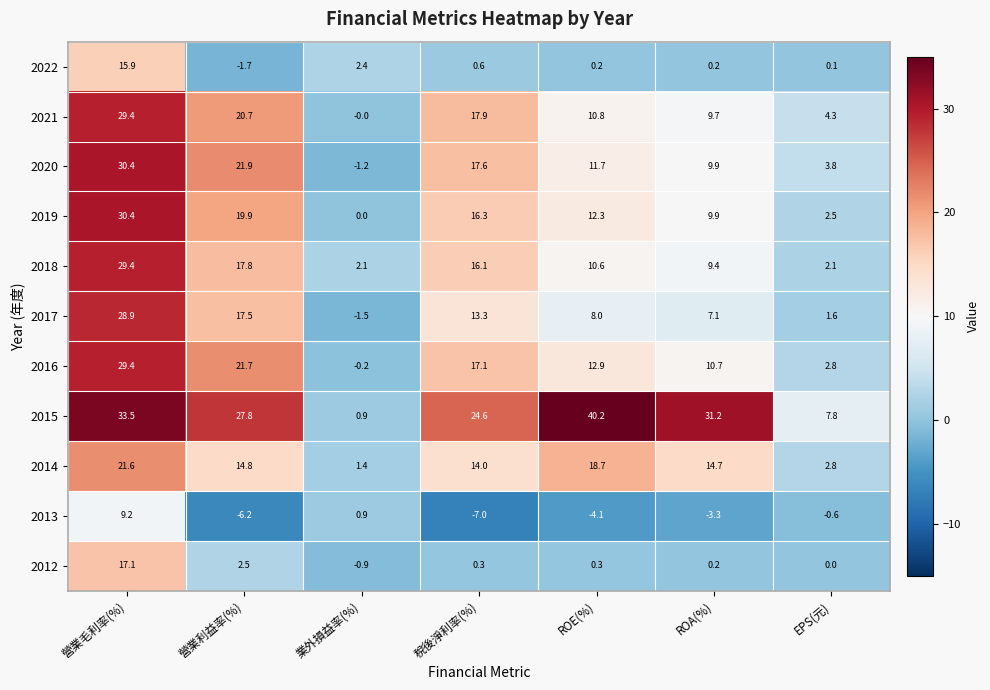

What is the difference between the maximum and minimum values in the 2017 series?

30.4